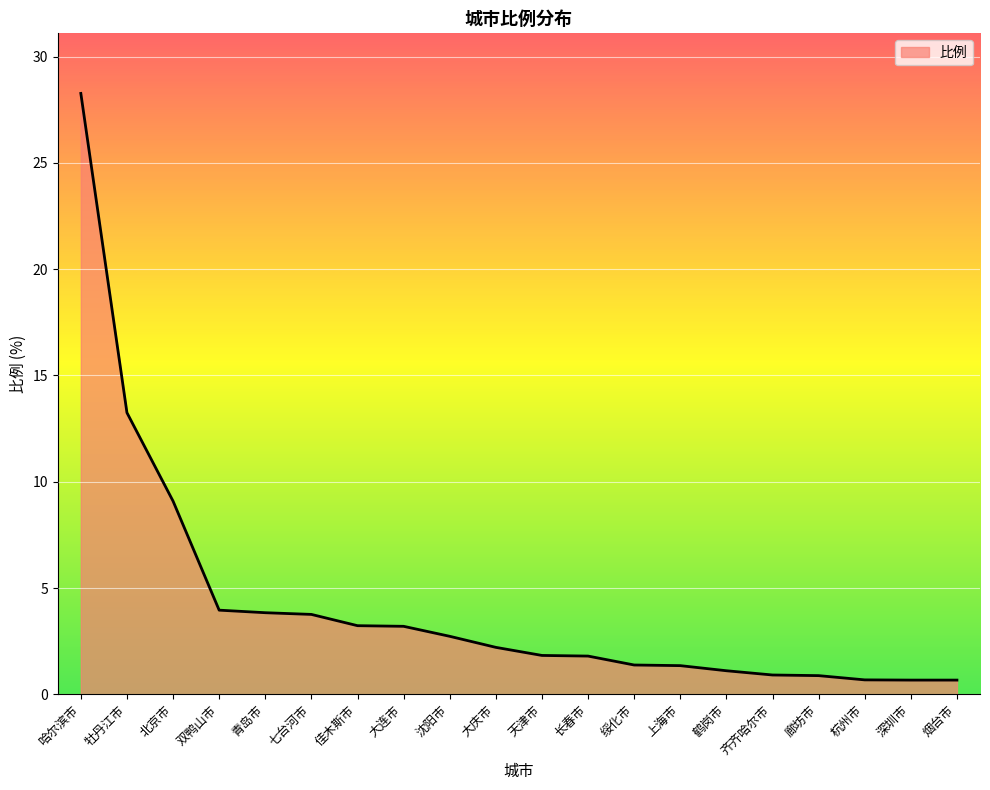

How many lines are shown in the chart?

1